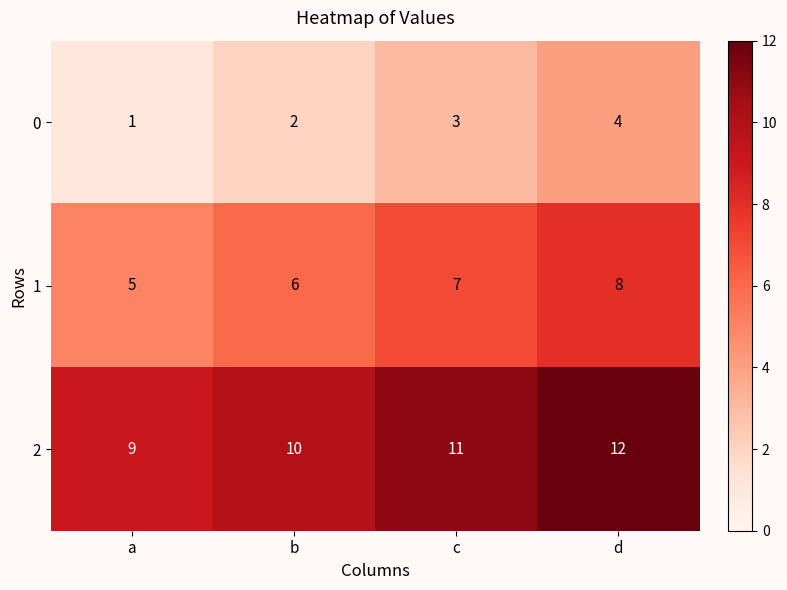

The 0 series shows 2 at d. True or false?

False